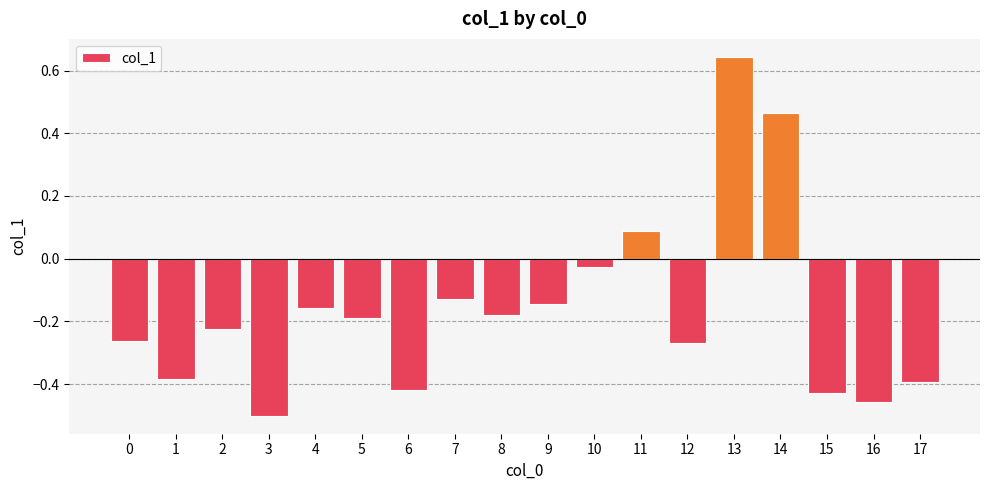

Which has a higher value, 3 or 17?

17